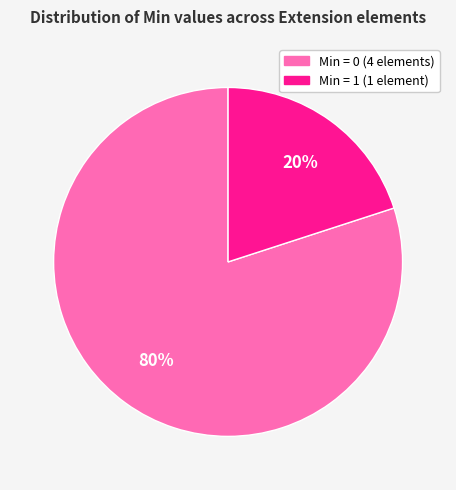

Does any single category account for the majority?

Yes